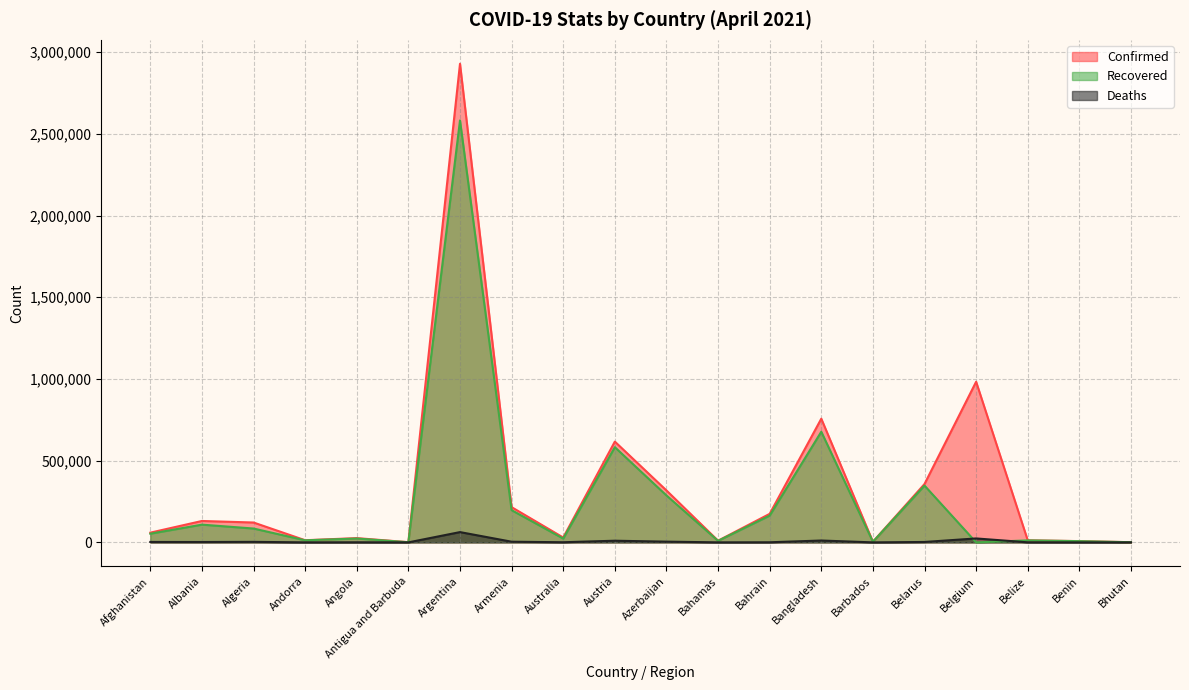

How many data points in Recovered are above 53103?

9